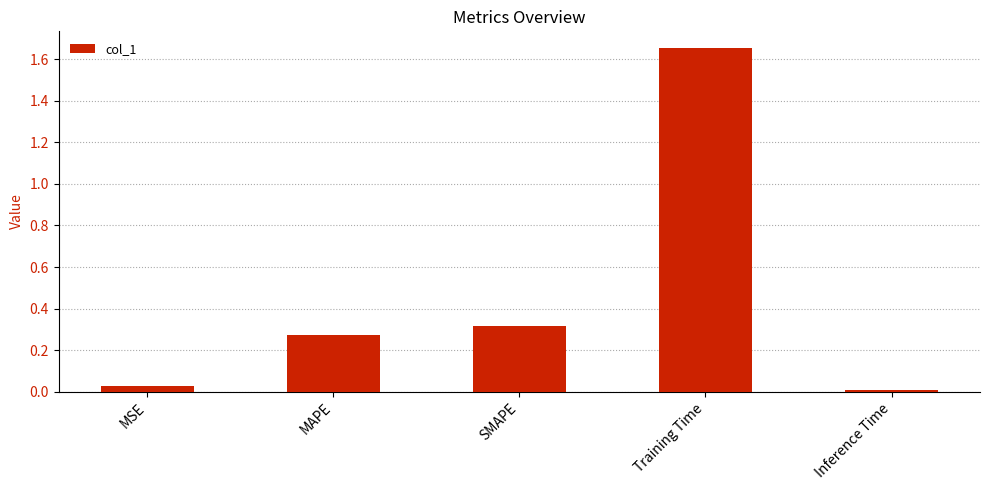

Which label corresponds to the largest value in the chart?

Training Time